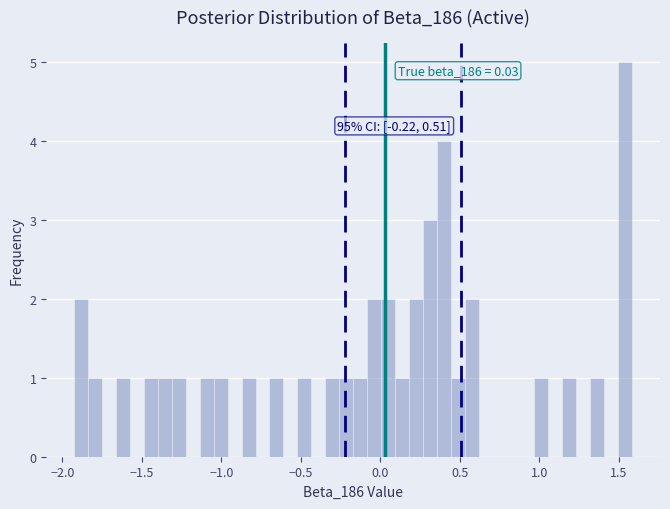

Around what value on the x-axis is the tallest bar? Give the approximate position of its centre, as read against the axis.

1.55